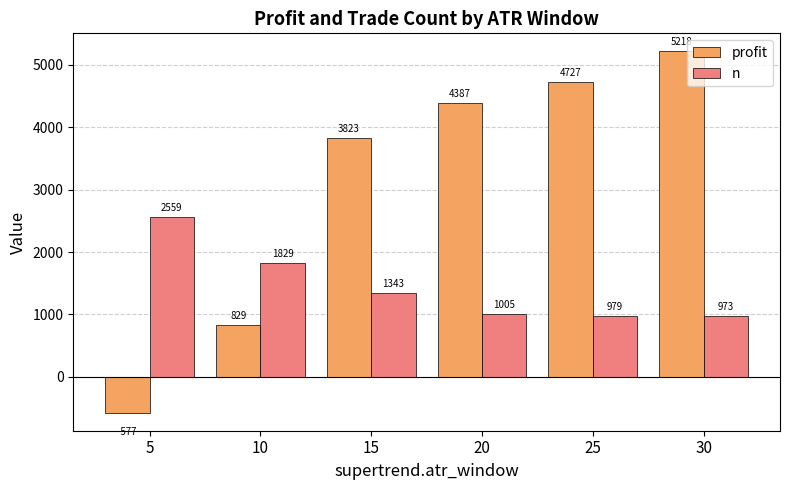

How many negative values does the profit series have?

1